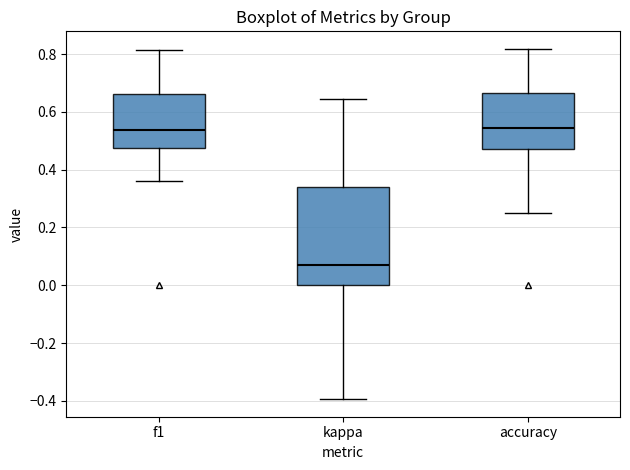

Reading left to right, transcribe this box plot: for each box, give where its median line is, the range the box spans, and where its two whiskers end, as read against the y-axis. The values are not printed on the chart, so give them approximately, as read against the axis.

f1: median 0.54, box 0.48 to 0.66, whiskers 0.36 to 0.82
kappa: median 0.08, box 0.00 to 0.34, whiskers -0.40 to 0.64
accuracy: median 0.54, box 0.48 to 0.66, whiskers 0.26 to 0.82